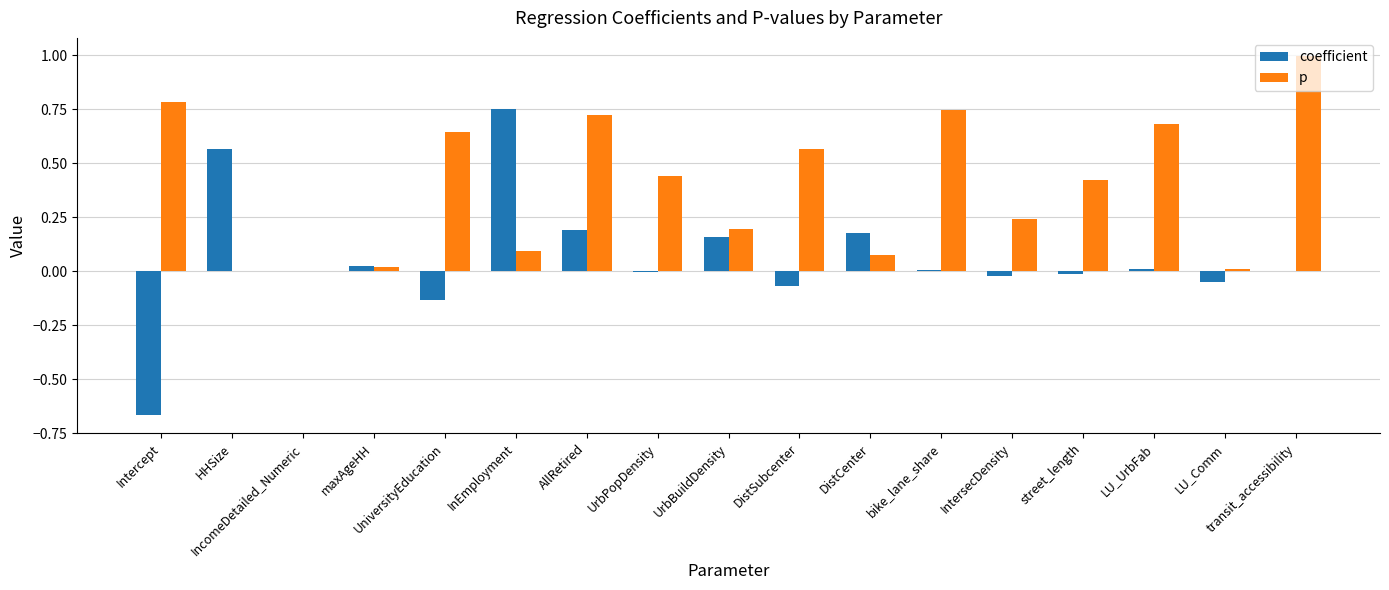

Which series changed the most between UrbPopDensity and LU_Comm?

p